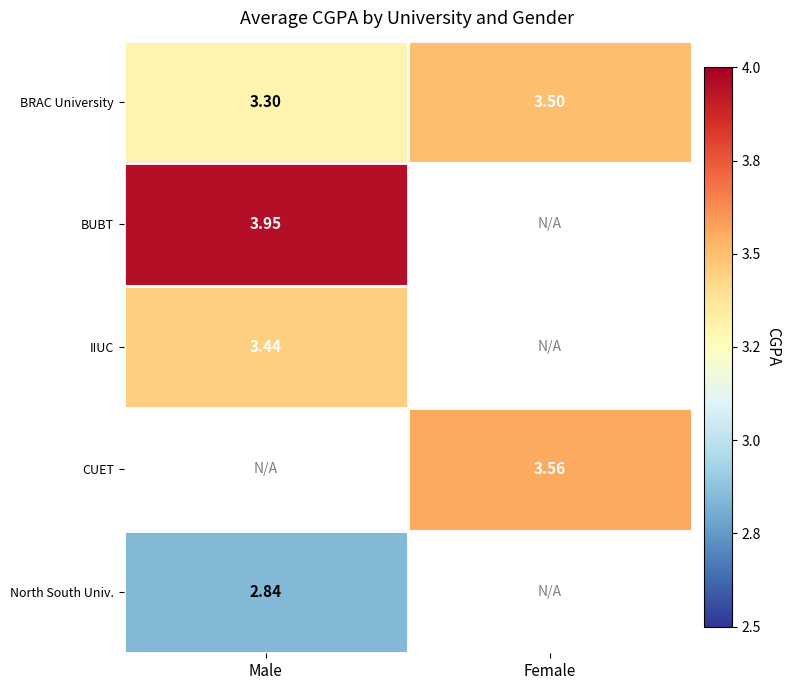

The BRAC University series shows 5.5 at Male. True or false?

False